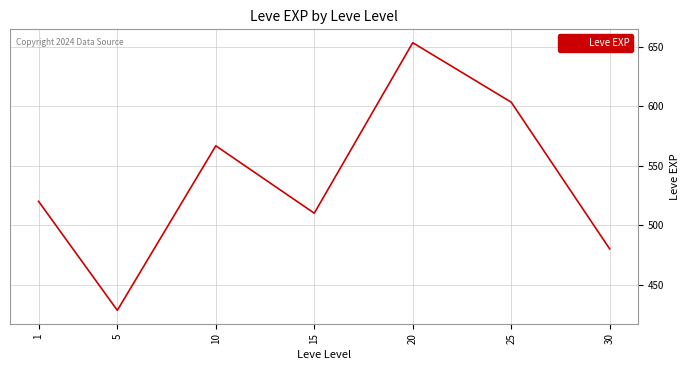

Where is the first local maximum?

10